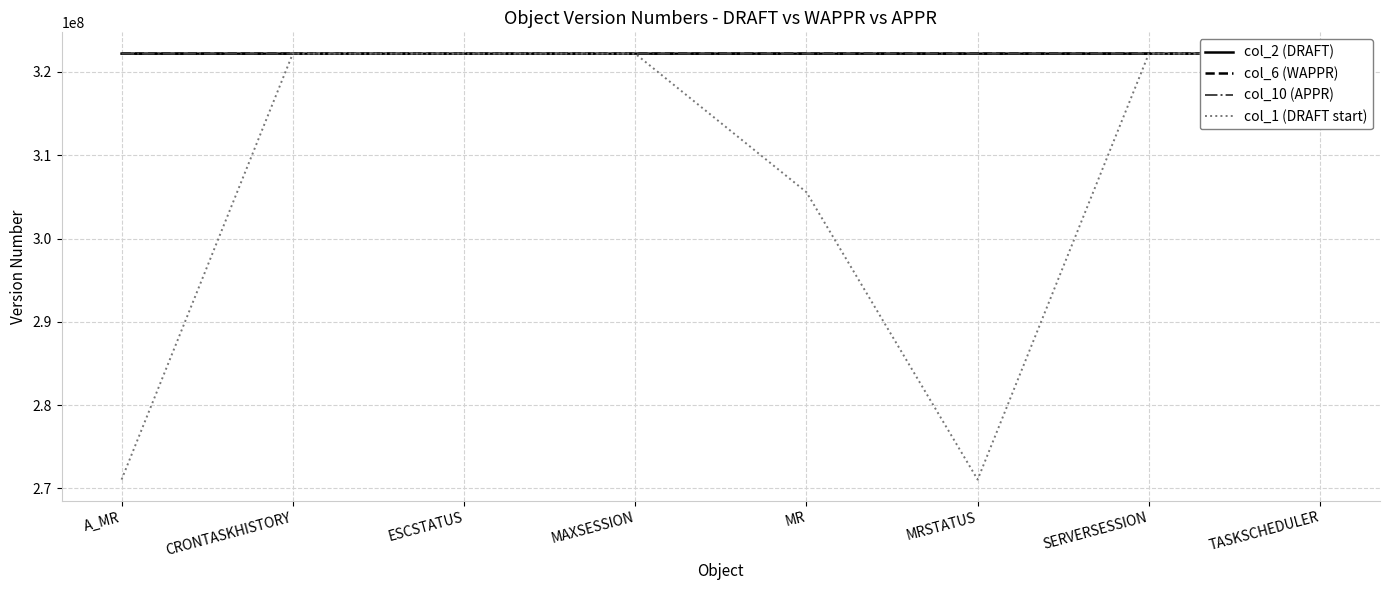

Rank the series by their maximum value, from highest to lowest.

col_10 (APPR), col_6 (WAPPR), col_2 (DRAFT), col_1 (DRAFT start)